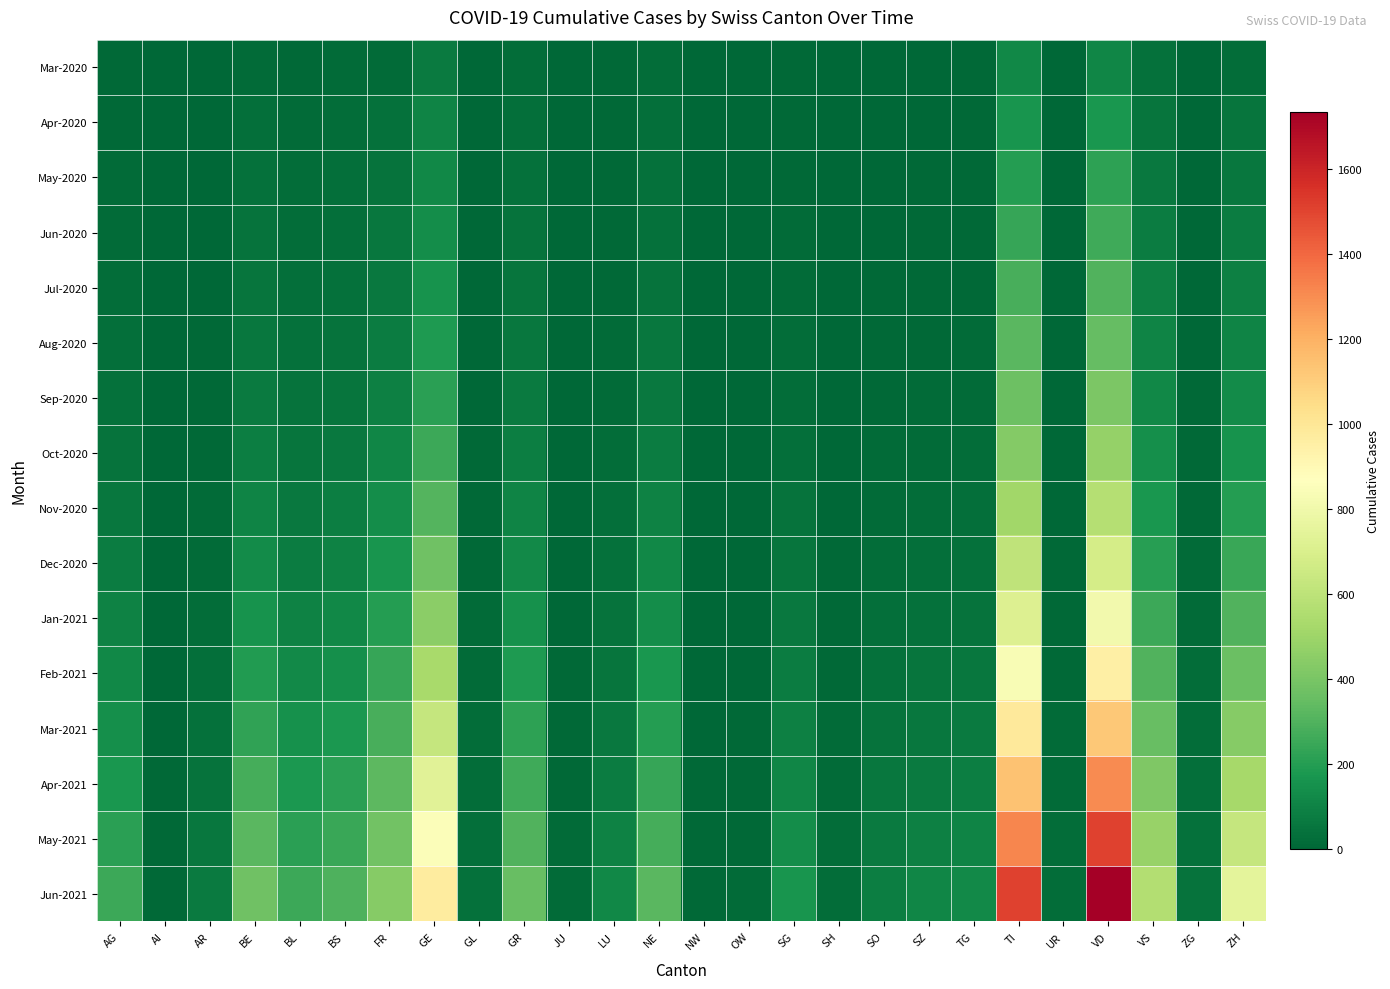

Rank the series at GL from highest to lowest value.

Jun-2021, May-2021, Apr-2021, Mar-2021, Feb-2021, Jan-2021, Dec-2020, Nov-2020, Oct-2020, Sep-2020, Aug-2020, Jul-2020, May-2020, Jun-2020, Mar-2020, Apr-2020